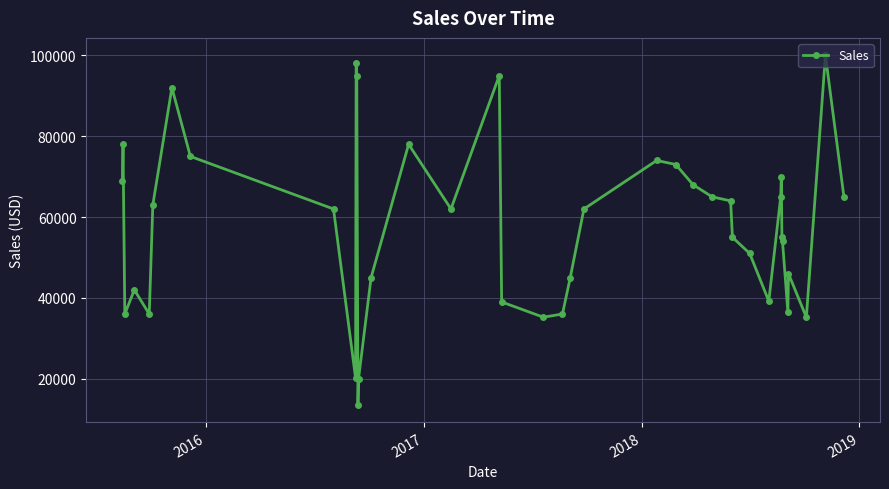

What is the greatest value displayed?

100000